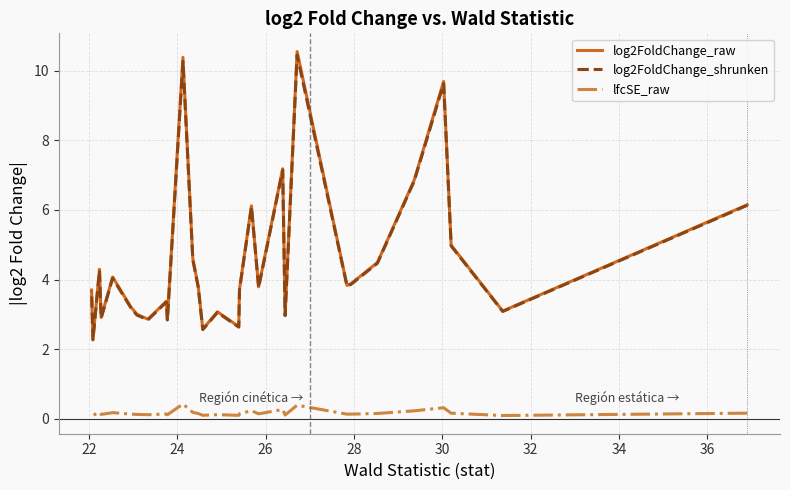

What is the lowest value of the log2FoldChange_shrunken series?

2.3